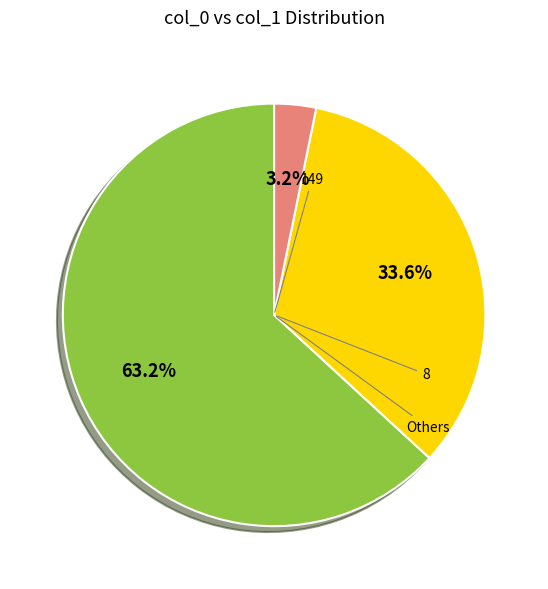

Is there any slice that represents more than half of the pie?

Yes